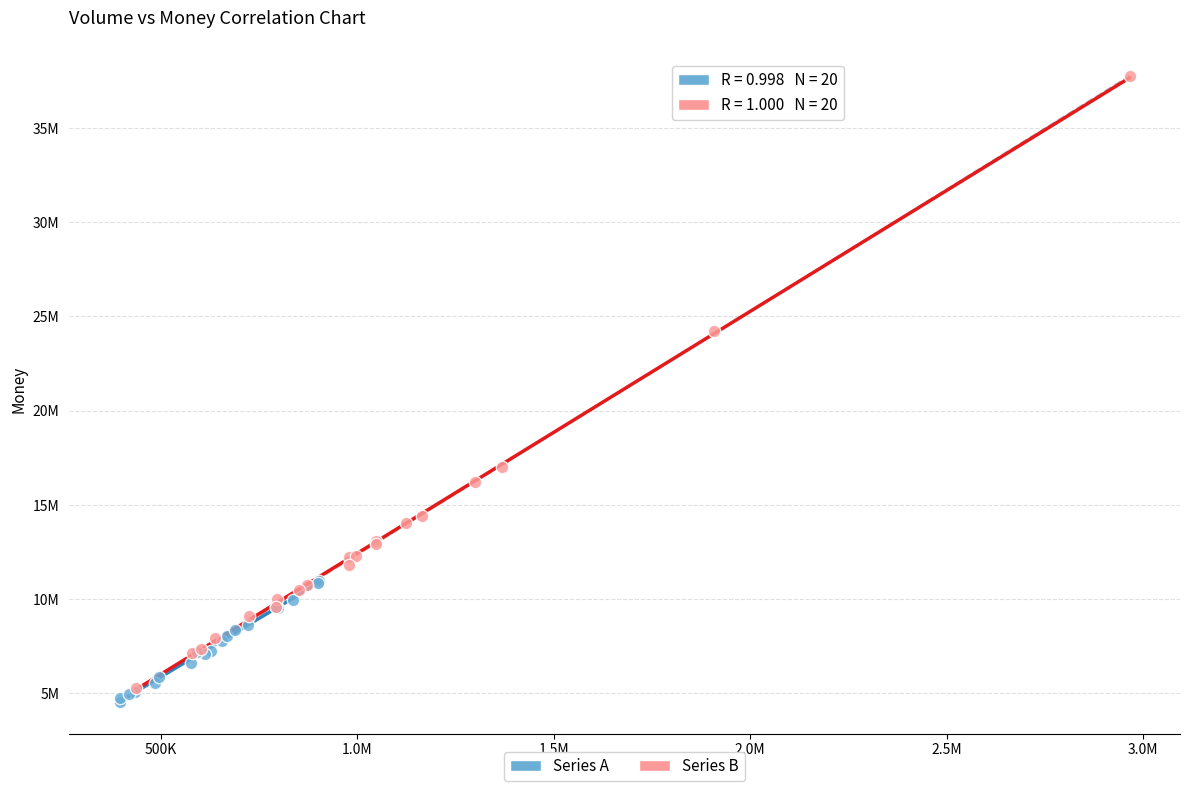

Which series reaches the maximum Y coordinate?

Series B